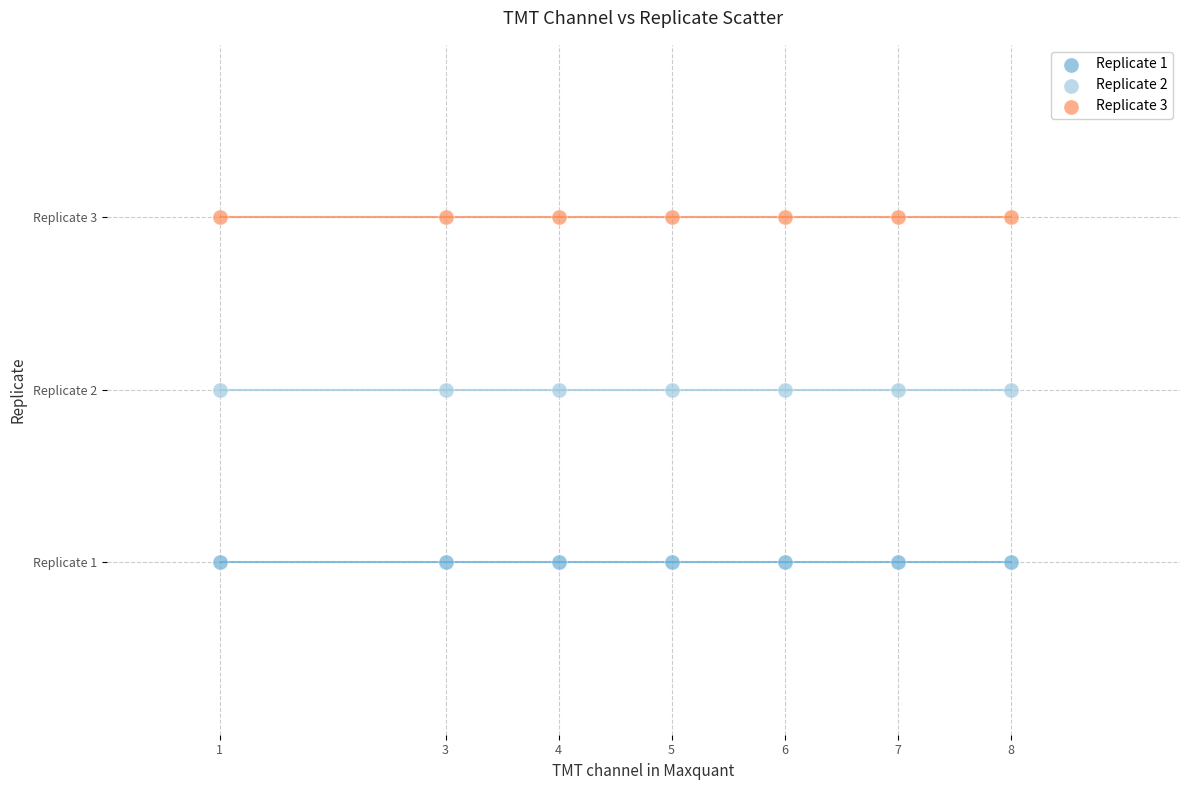

What are all the series names shown in the legend?

Replicate 1, Replicate 2, Replicate 3